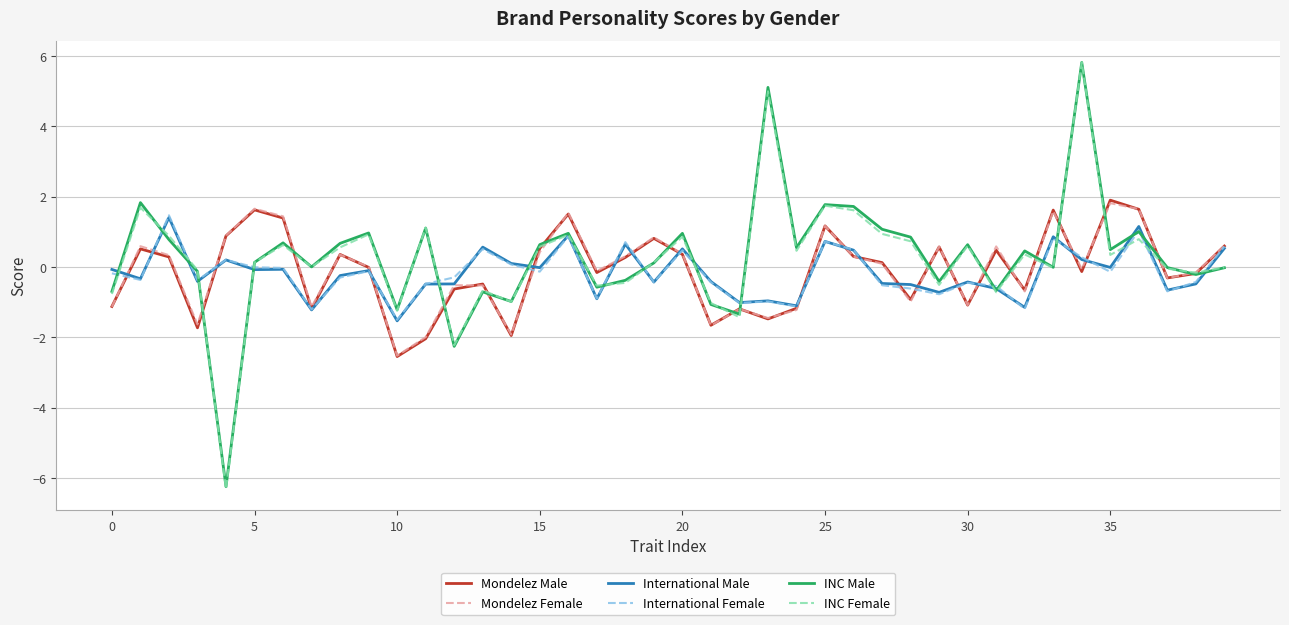

What is the greatest value displayed?

5.8